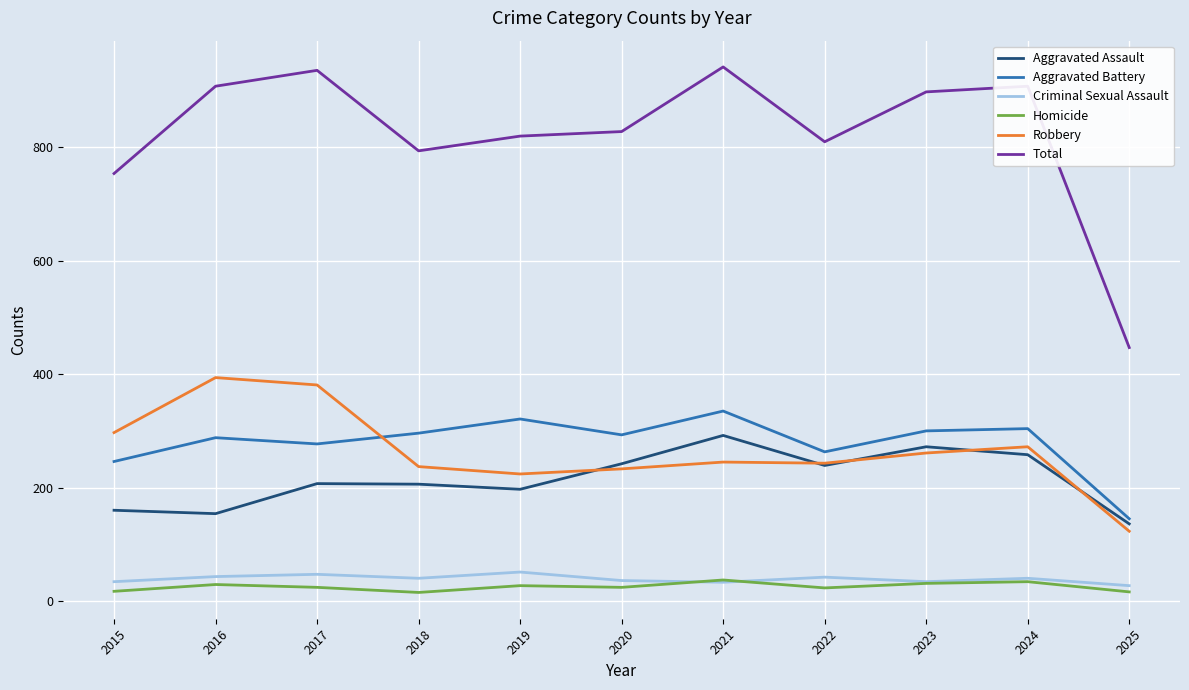

At 2015, list the series in order from largest to smallest.

Total, Robbery, Aggravated Battery, Aggravated Assault, Criminal Sexual Assault, Homicide